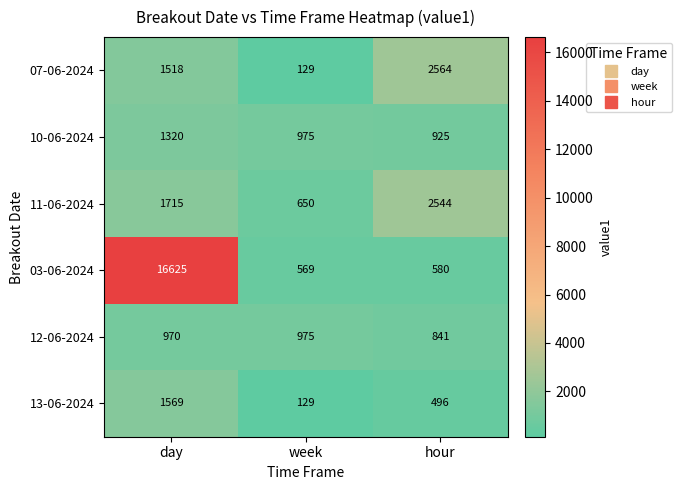

List the series in order of their peak value, lowest first.

12-06-2024, 10-06-2024, 13-06-2024, 11-06-2024, 07-06-2024, 03-06-2024